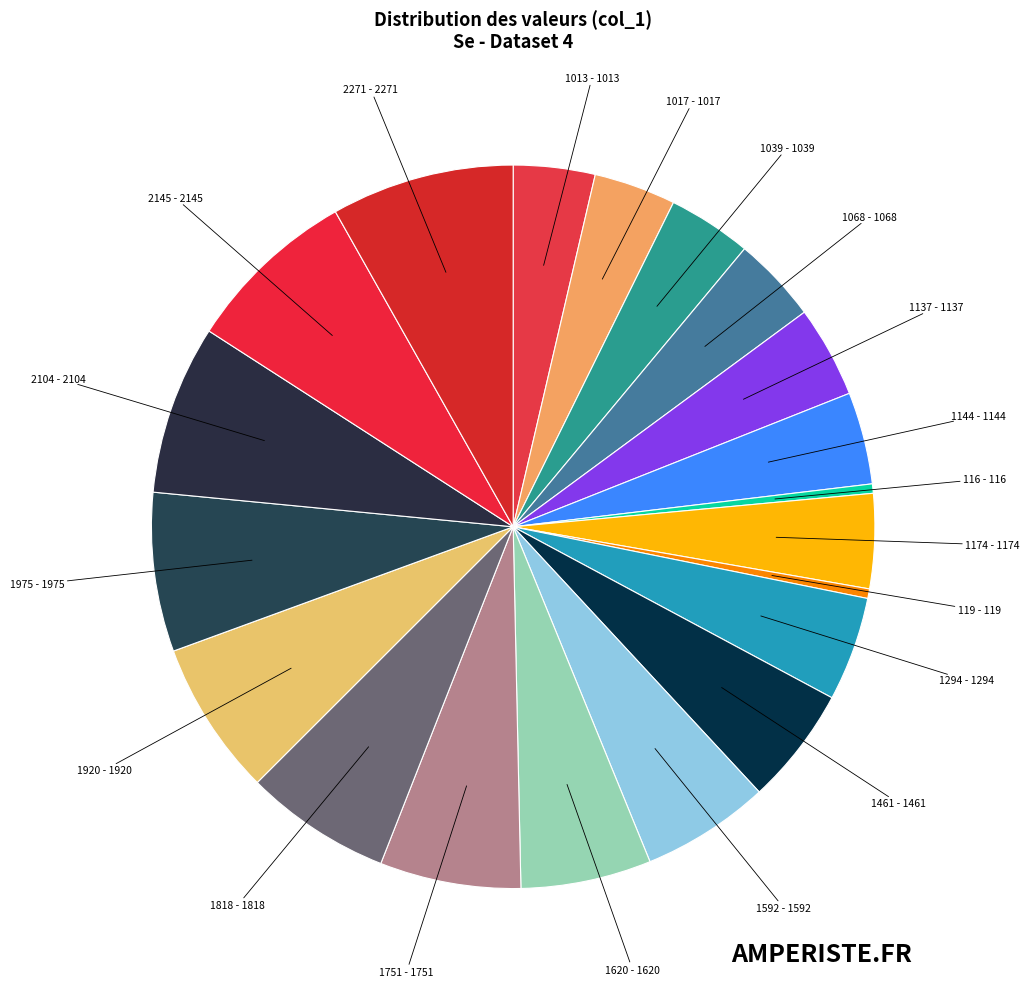

Is it true that 1137 is 14% of the pie?

False